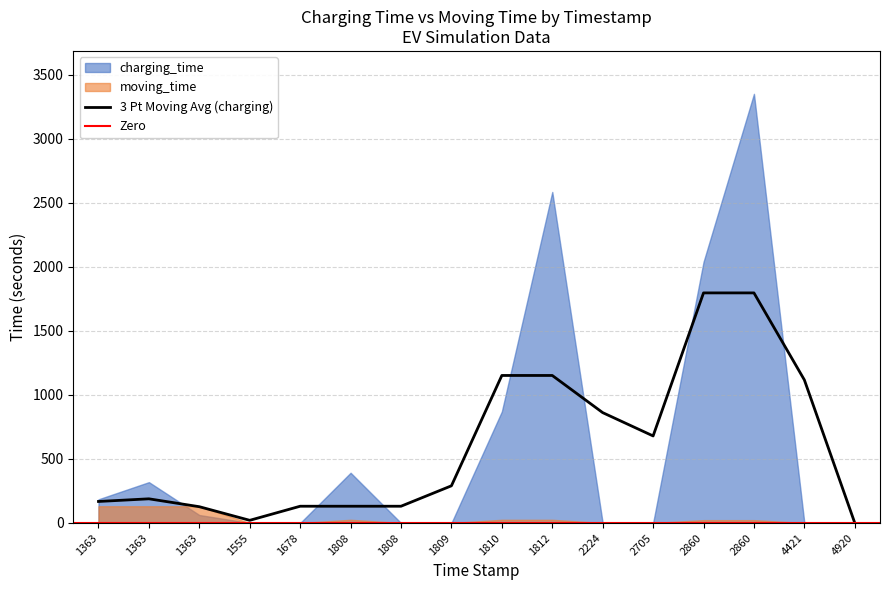

Is it true that moving_time equals 130.6 at 1363?

True